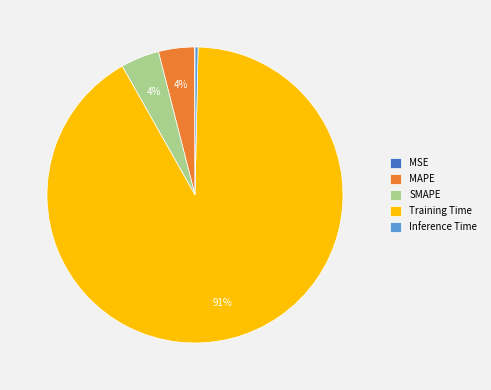

What is the largest slice in the pie chart?

Training Time